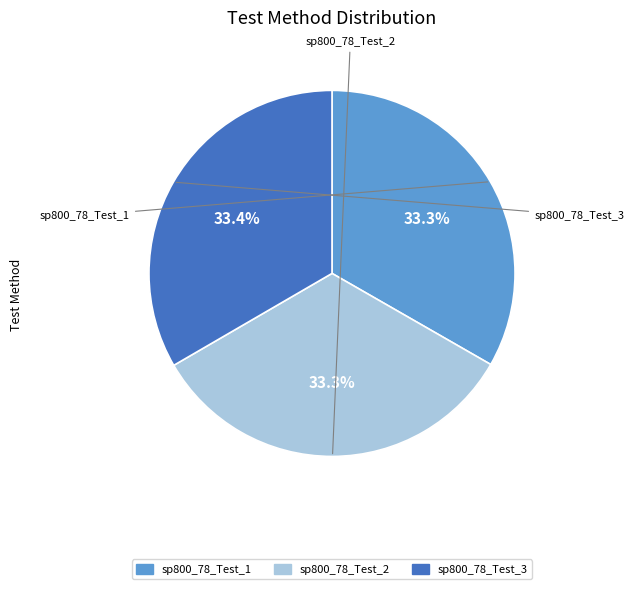

To the nearest percent, what is the combined percentage of sp800_78_Test_2 and sp800_78_Test_3?

67%